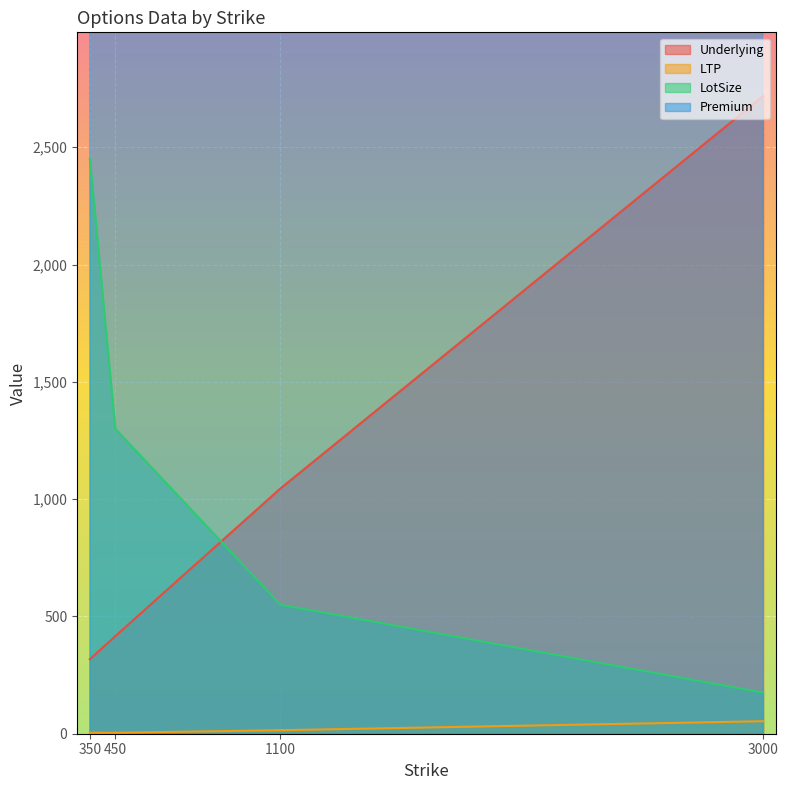

Which series has the largest total across all categories?

Underlying